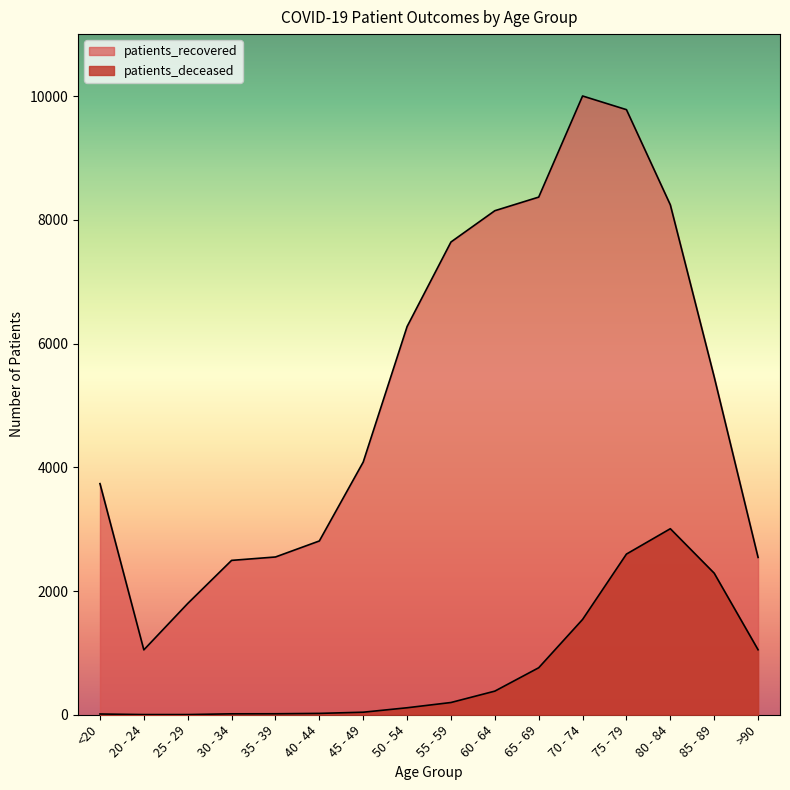

Between 25 - 29 and 55 - 59, which series saw the biggest shift?

patients_recovered